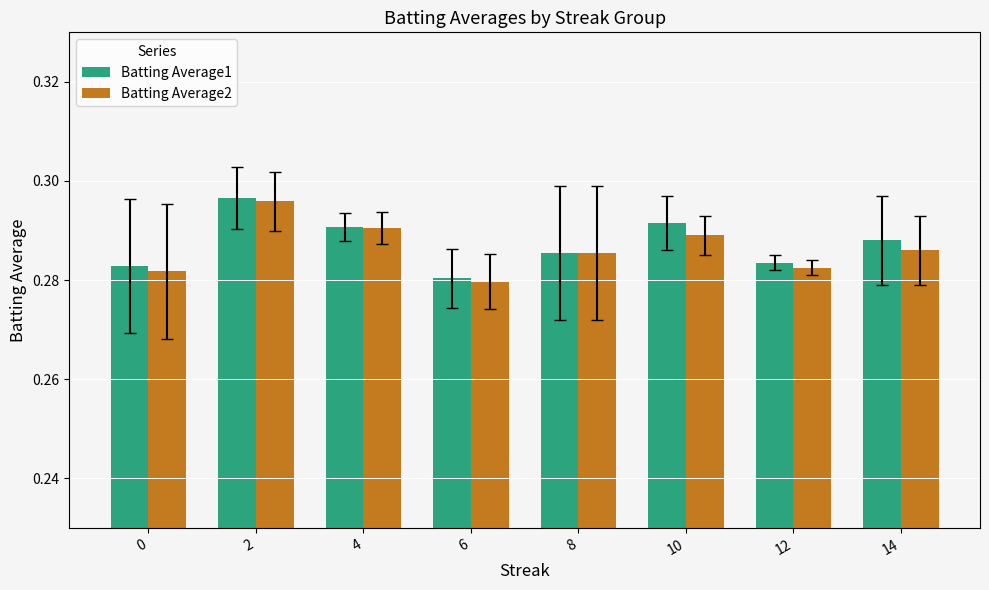

Between 4 and 8, which series saw the biggest shift?

Batting Average1